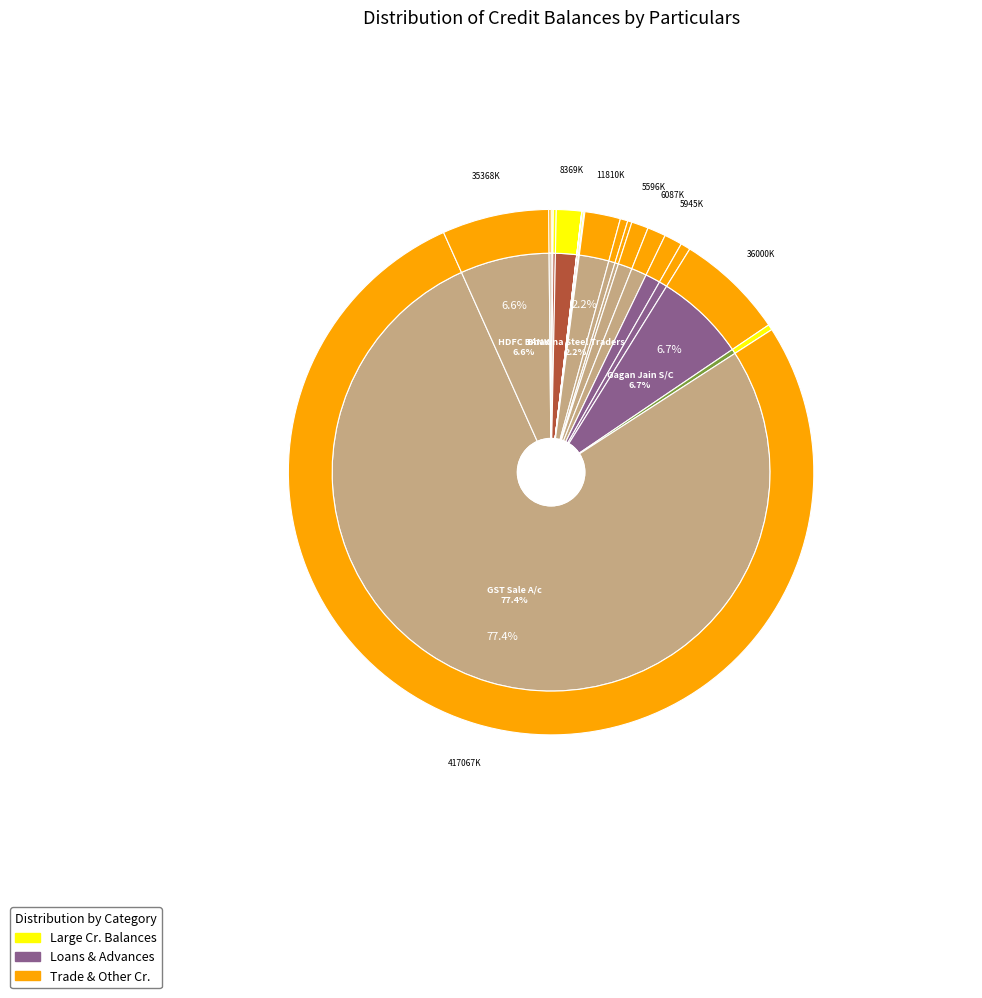

Does any single category account for the majority?

Yes